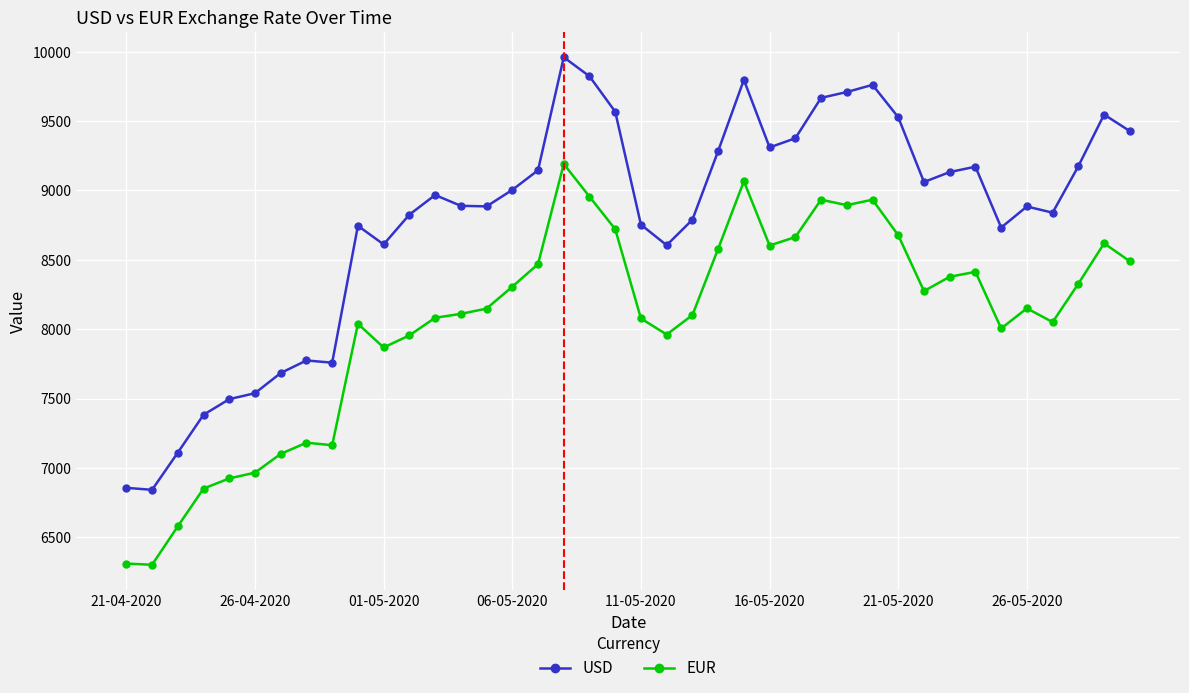

Which series has the largest total across all categories?

USD